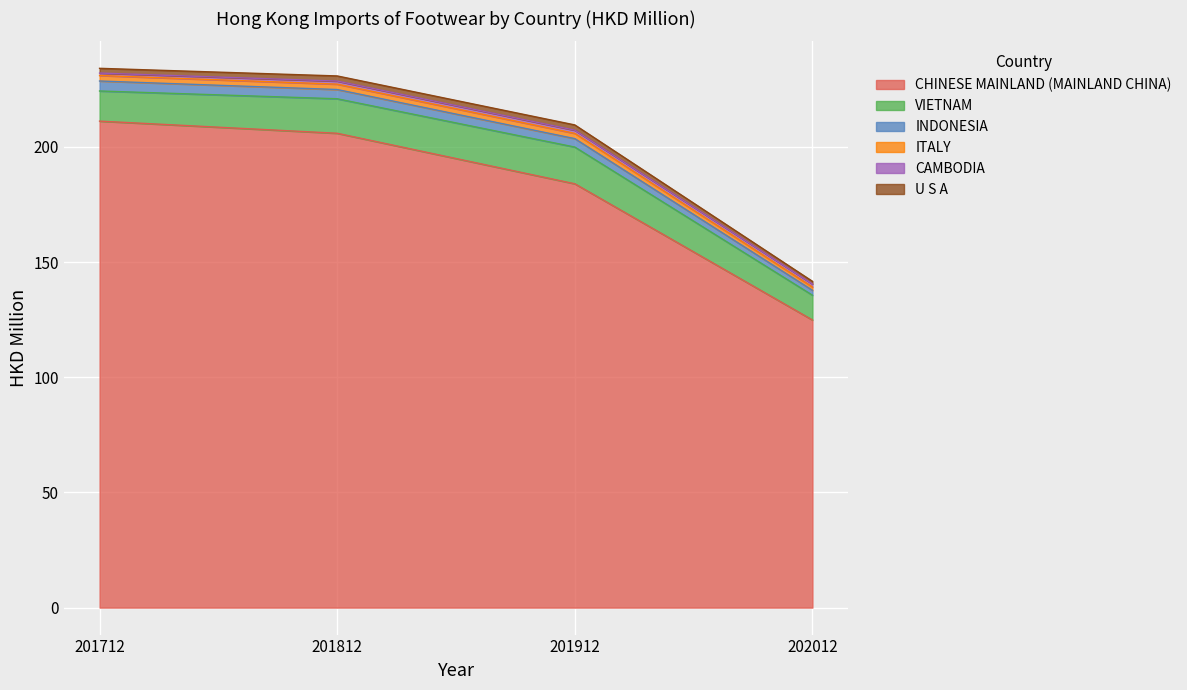

True or false: CHINESE MAINLAND (MAINLAND CHINA) has a value of 205.9 at 201812.

True